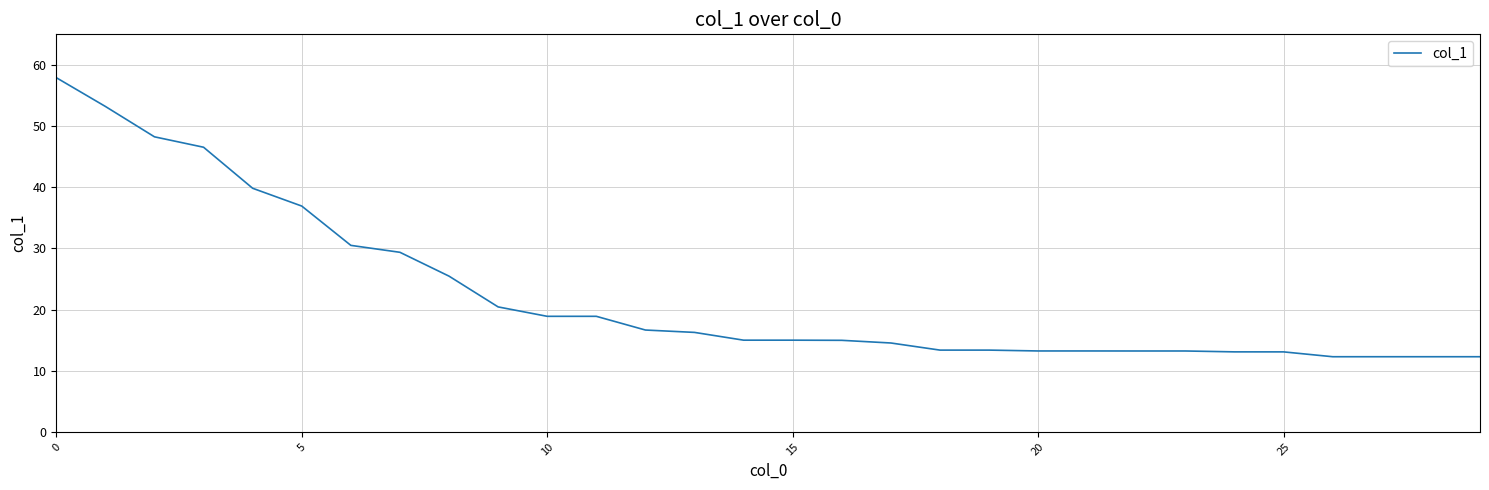

What is the maximum value shown in the chart?

57.9